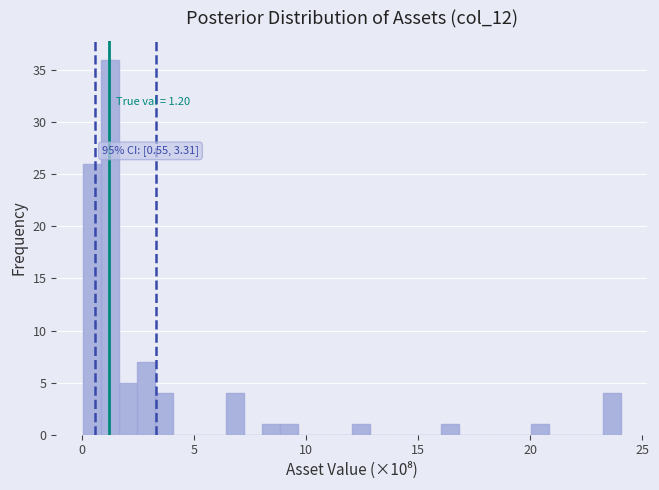

Read against the x-axis, roughly where is the centre of the tallest bar?

1.0